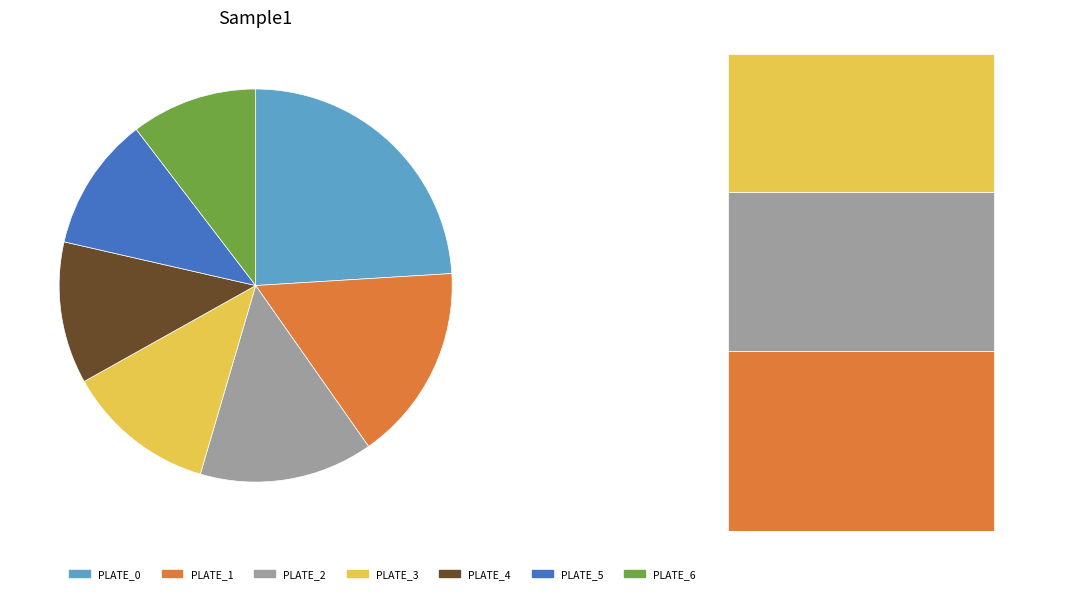

What percentage is the PLATE_1 slice, to the nearest percent?

16%